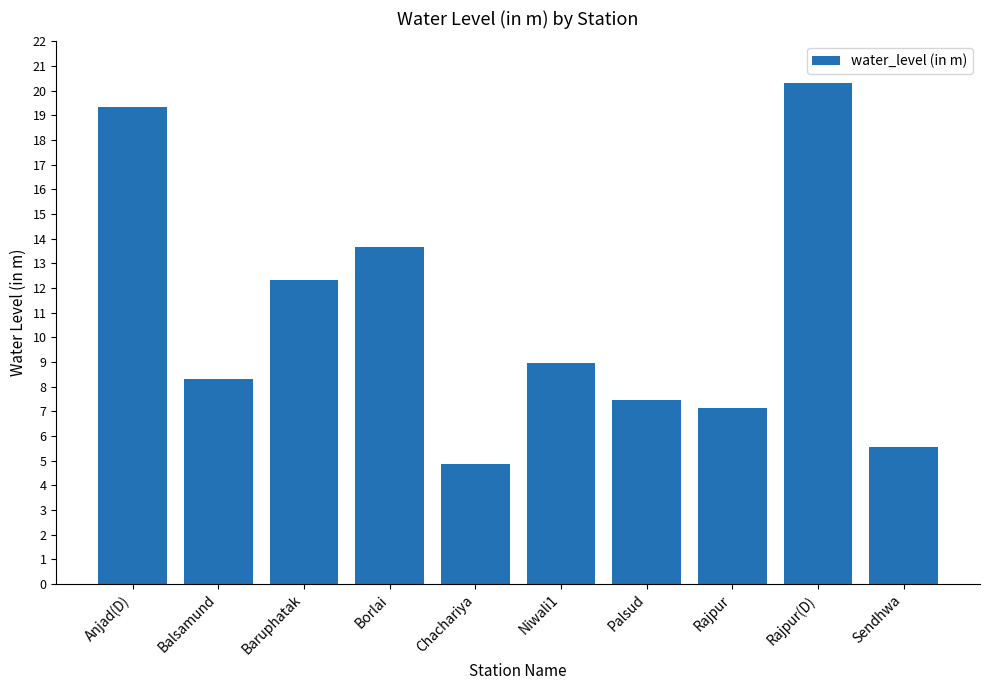

Is it true that the value at Chachariya is 4.9?

True